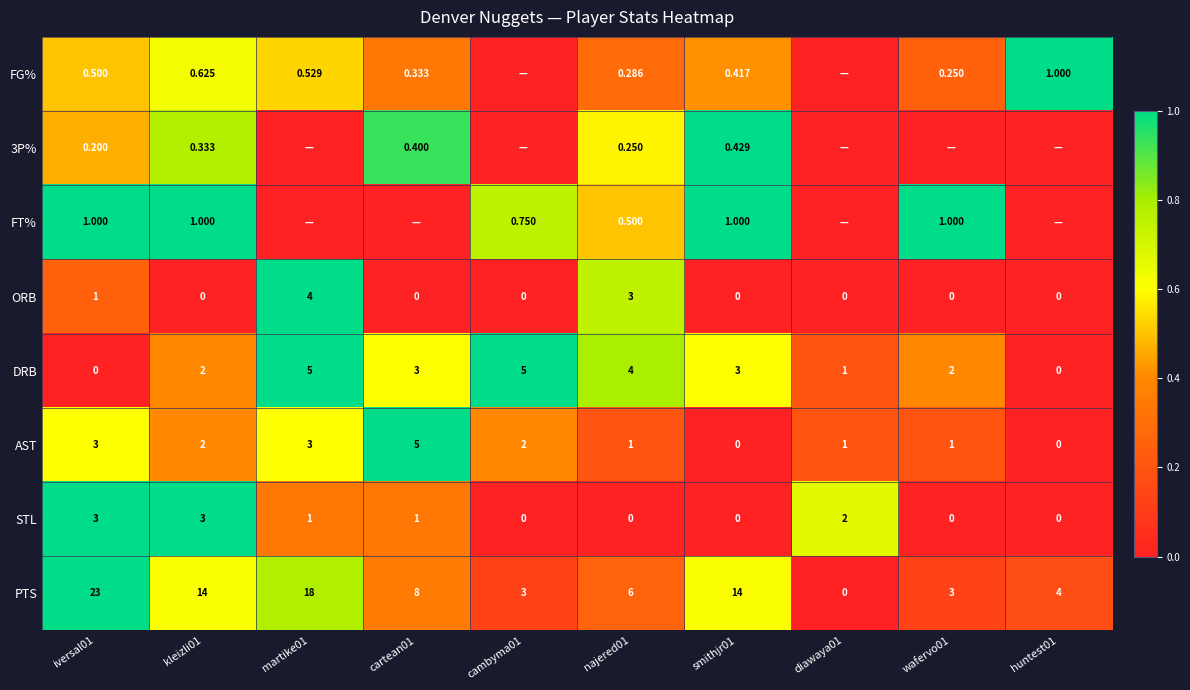

Between cambyma01 and smithjr01, which is larger?

smithjr01